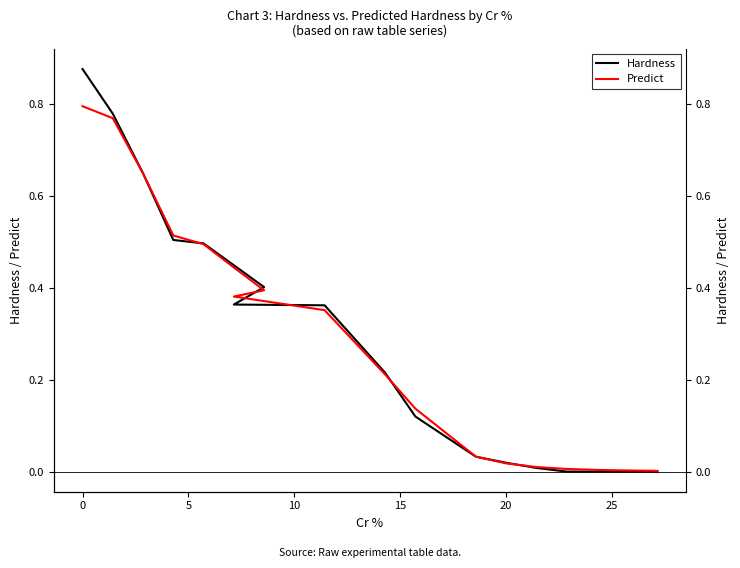

Count the number of categories in the chart.

18